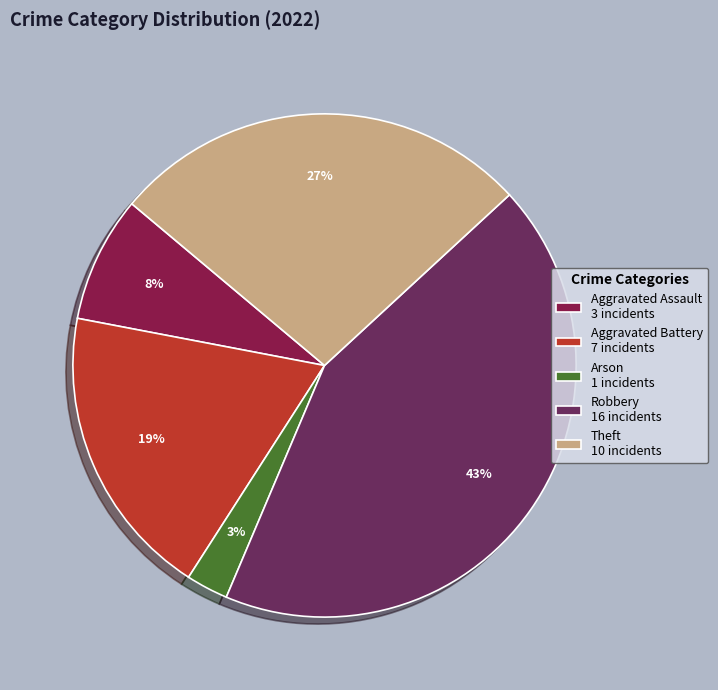

To the nearest percent, what percentage of the pie is Aggravated Assault 3 incidents?

8%